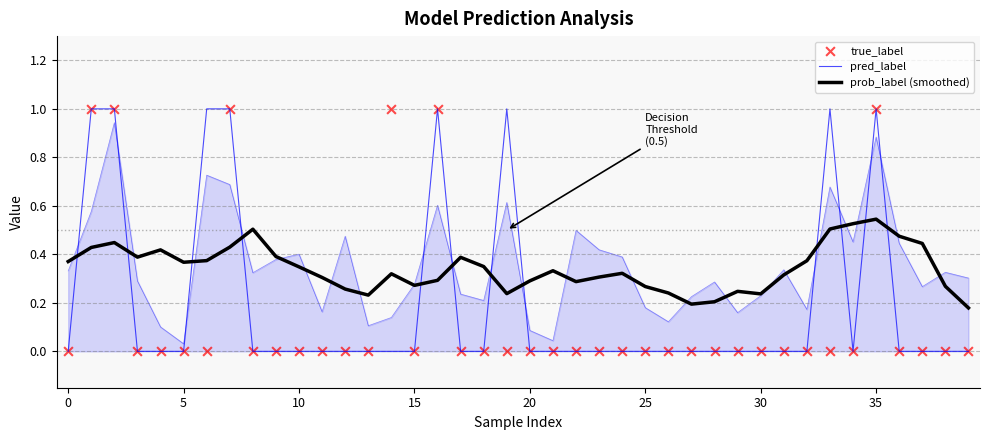

Which series reaches the maximum Y coordinate?

pred_label